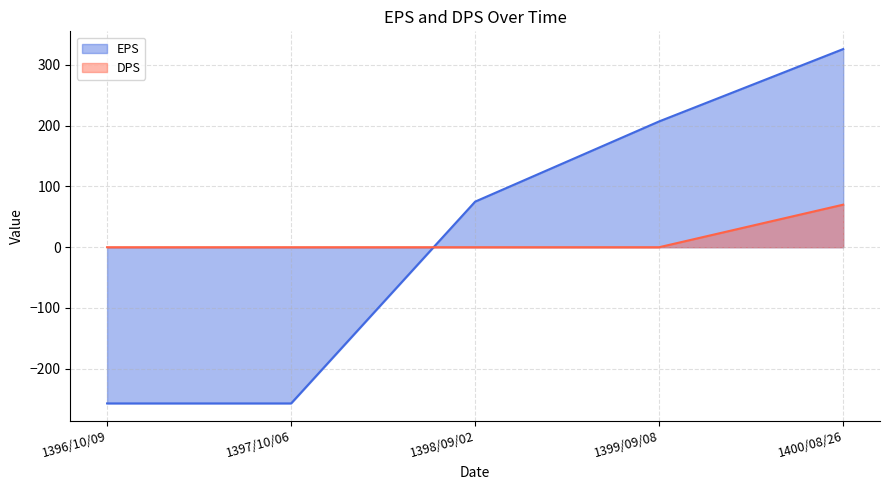

Is it true that EPS equals 50 at 1398/09/02?

False